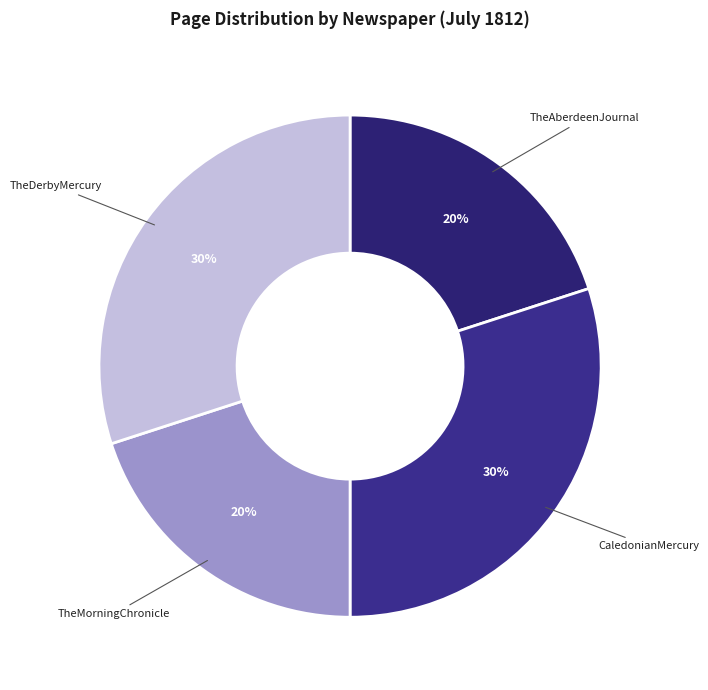

Is there a majority slice in this chart?

No